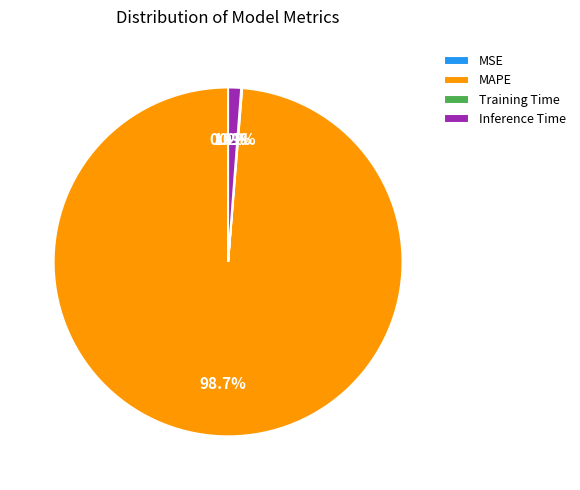

Does any single category account for the majority?

Yes